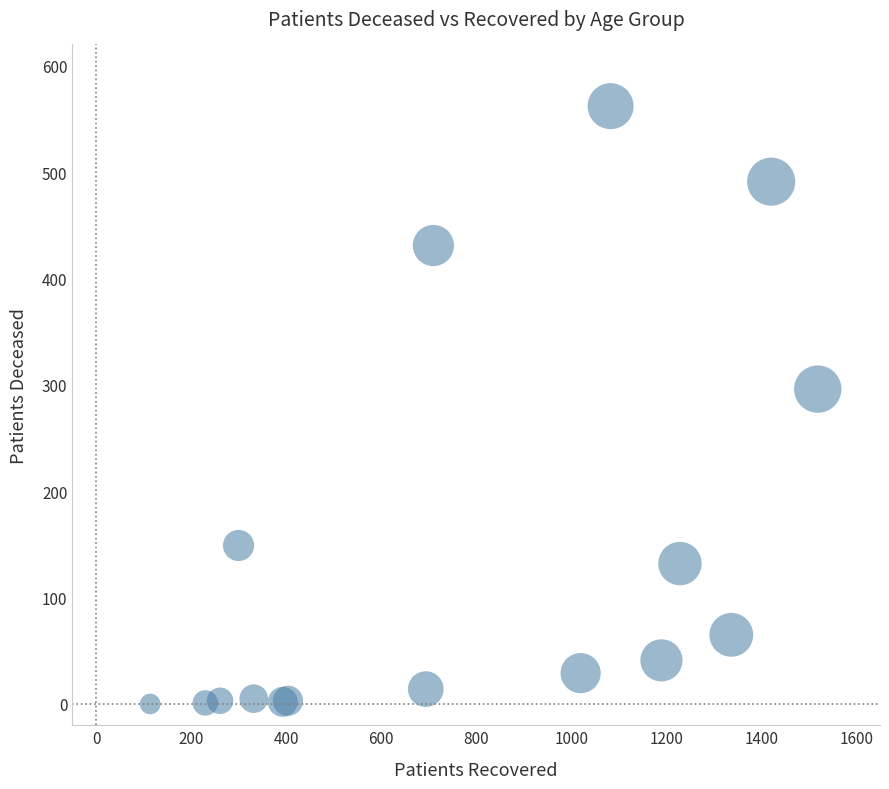

What Y value in the scatter plot is closest to 281?

296